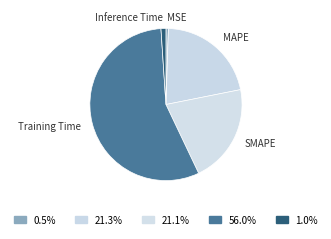

Is Training Time the majority of the pie?

Yes